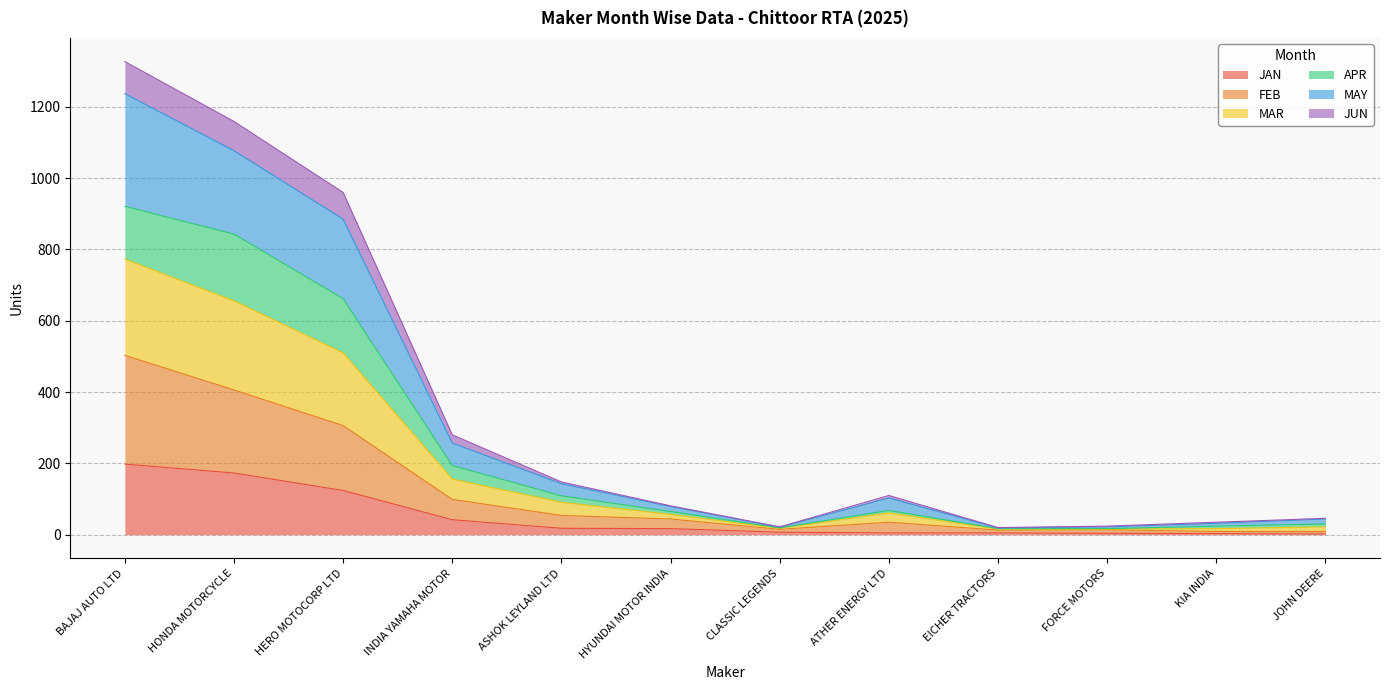

Which series changed the most between HERO MOTOCORP LTD and EICHER TRACTORS?

MAY